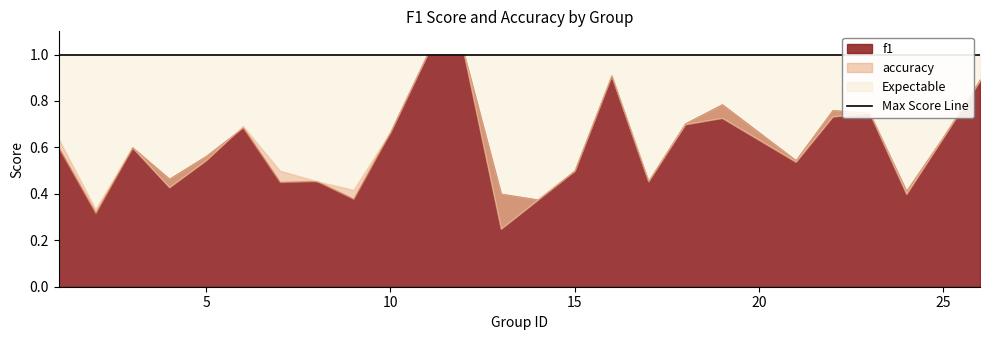

Is the value of f1 at 24 greater than the value of accuracy at 7?

No